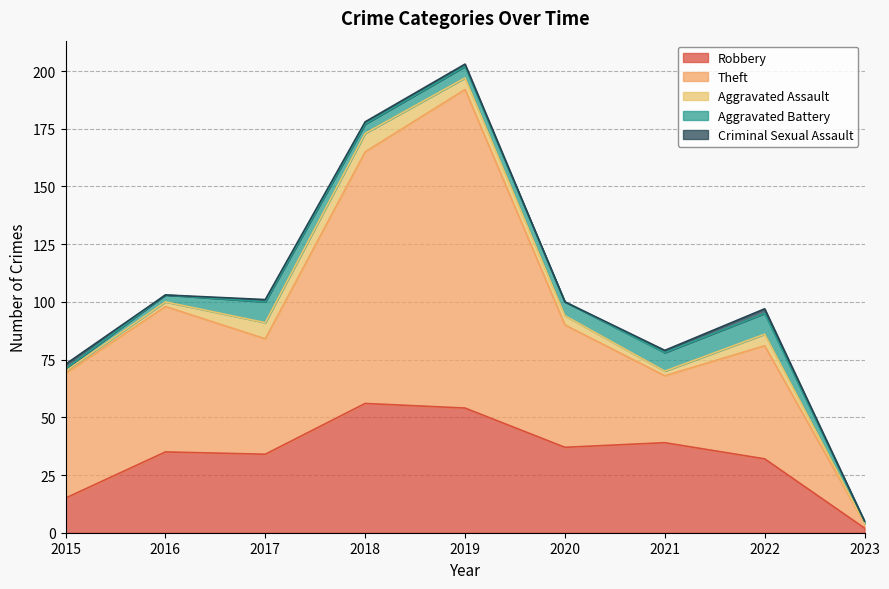

The Aggravated Assault series shows 3 at 2021. True or false?

False